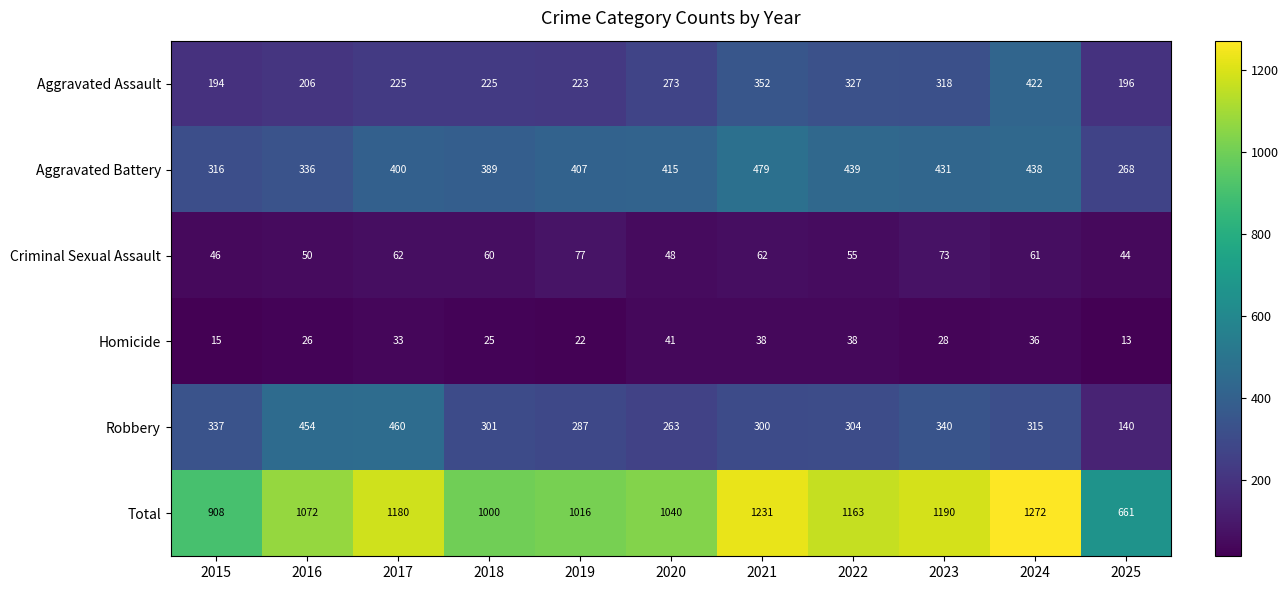

What is the minimum value for Total?

661